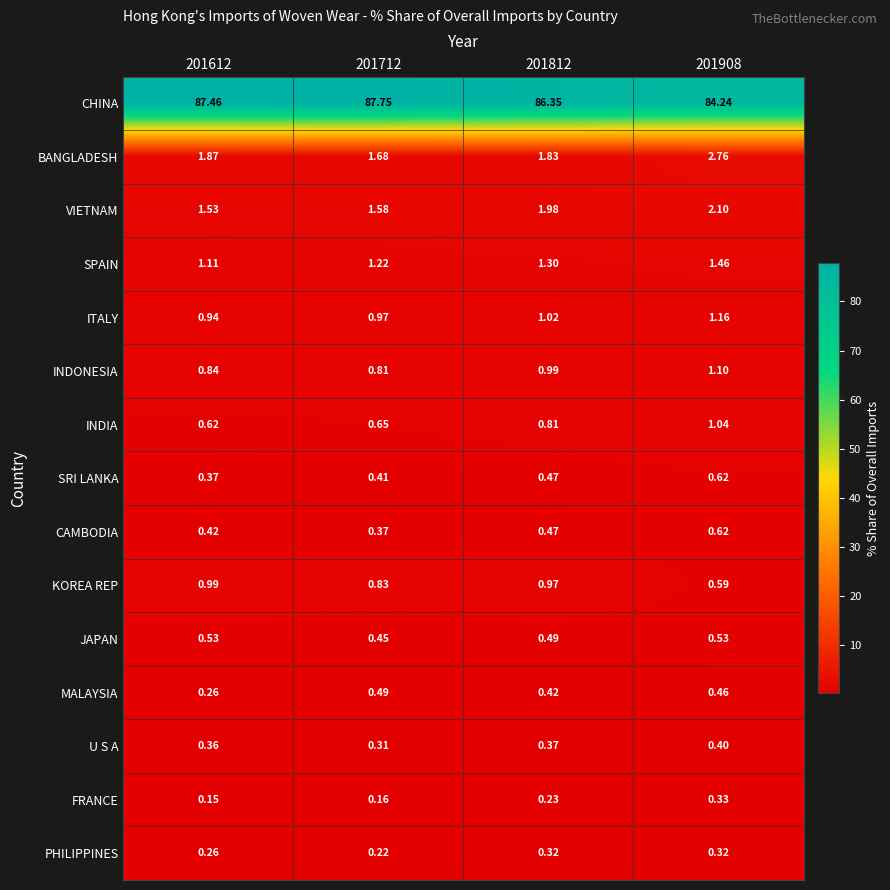

Is the value of ITALY at 201908 greater than the value of SRI LANKA at 201612?

Yes